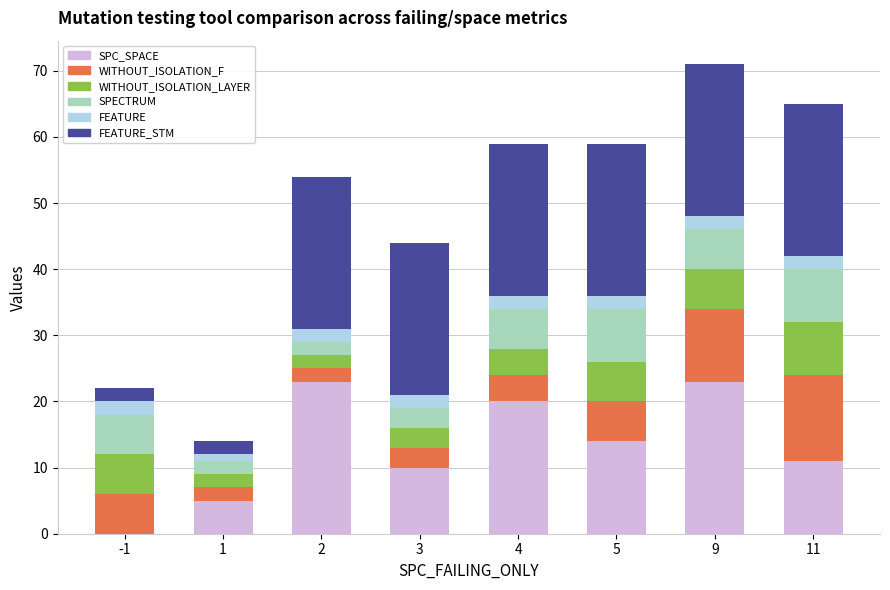

What is the total value across all series at 9?

71